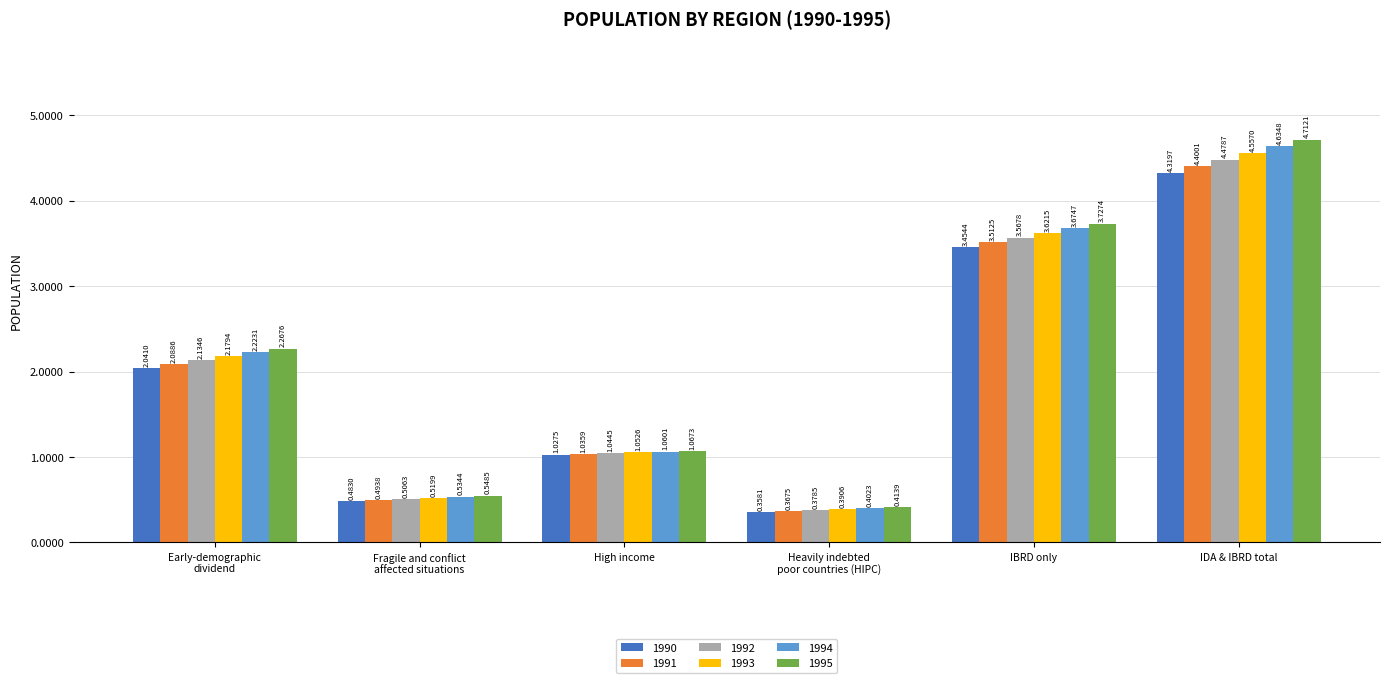

Reading right to left, what are all the values shown in this chart?

1990: 4319686835	3454425770	358121820	1027500717	483047361	2041043553
1991: 4400104121	3512455528	367531126	1035875187	493847579	2088580891
1992: 4478741276	3567767393	378502714	1044477102	506292313	2134566607
1993: 4556953494	3621503071	390576688	1052626906	519880341	2179380224
1994: 4634770438	3674720648	402287229	1060148248	534413493	2223076958
1995: 4712144657	3727380975	413913354	1067301466	548545703	2267616622